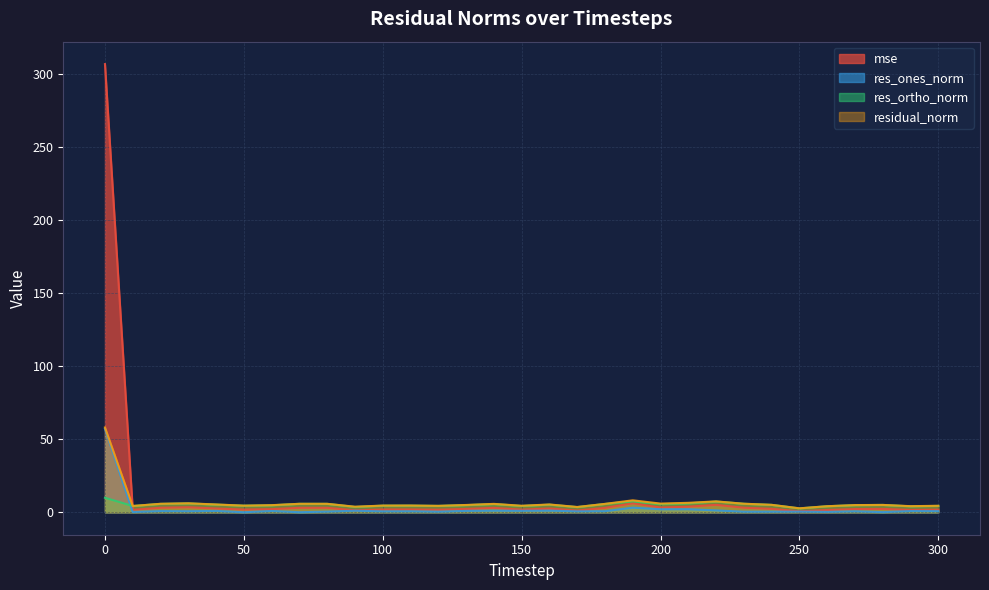

Rank the categories by res_ortho_norm value from highest to lowest.

0, 190, 220, 210, 30, 230, 70, 80, 20, 180, 140, 200, 40, 160, 240, 280, 130, 270, 60, 110, 100, 50, 120, 300, 150, 10, 260, 290, 90, 170, 250